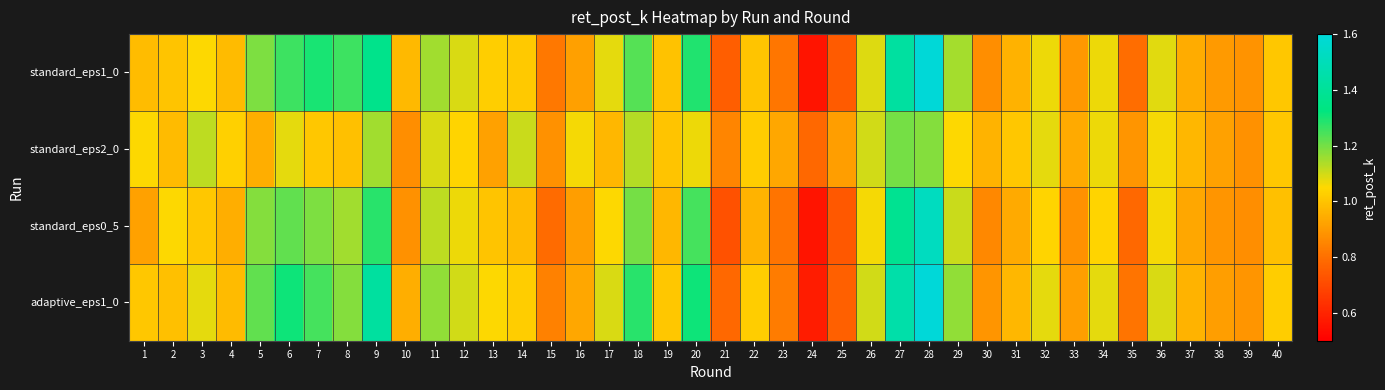

Between 20 and 40, which series saw the biggest shift?

adaptive_eps1_0